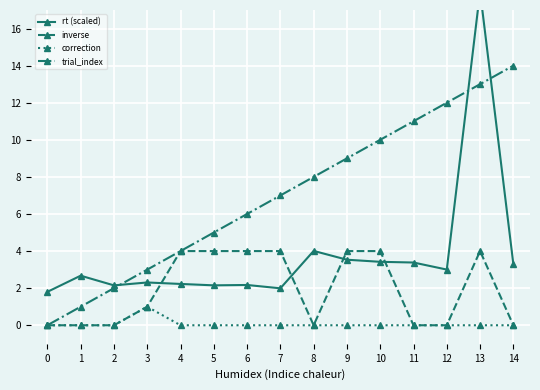

What is the sum of all inverse values?

29